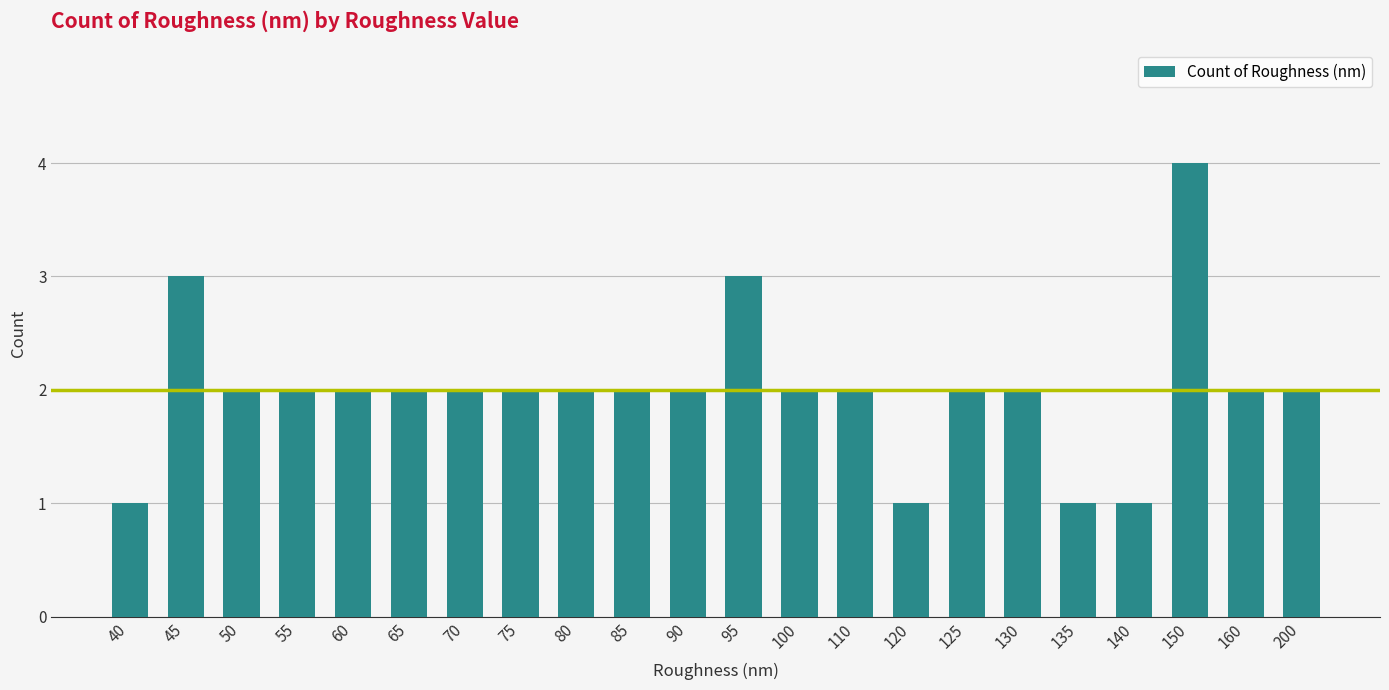

What is the average value?

2